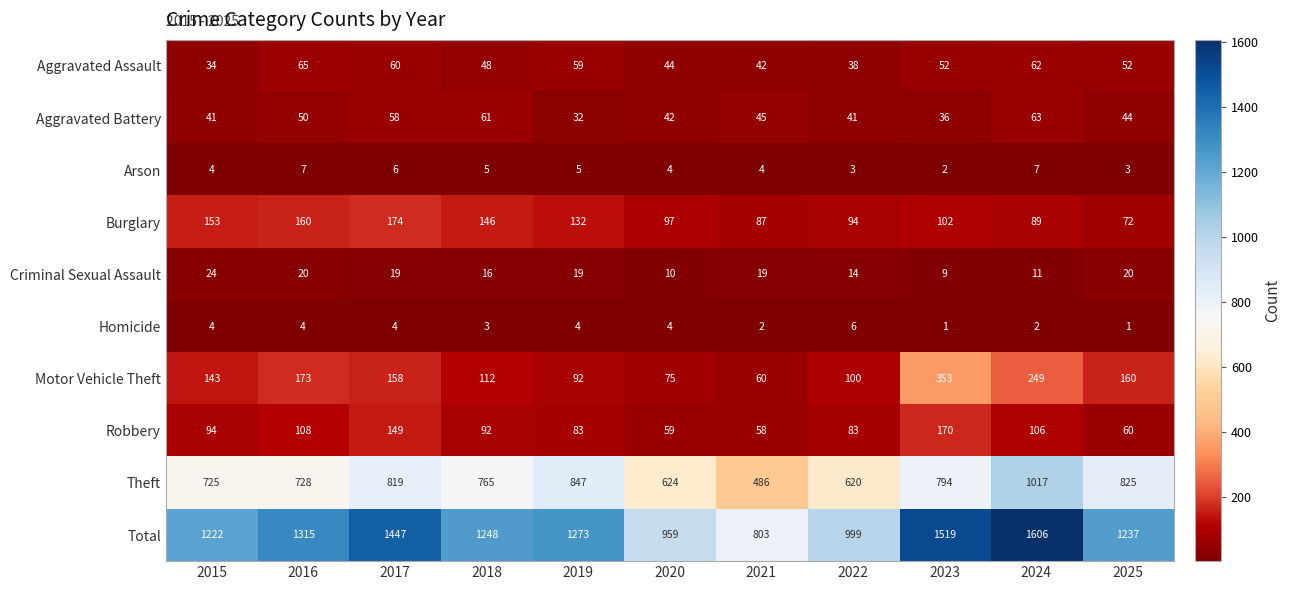

What is the maximum value for Motor Vehicle Theft?

353